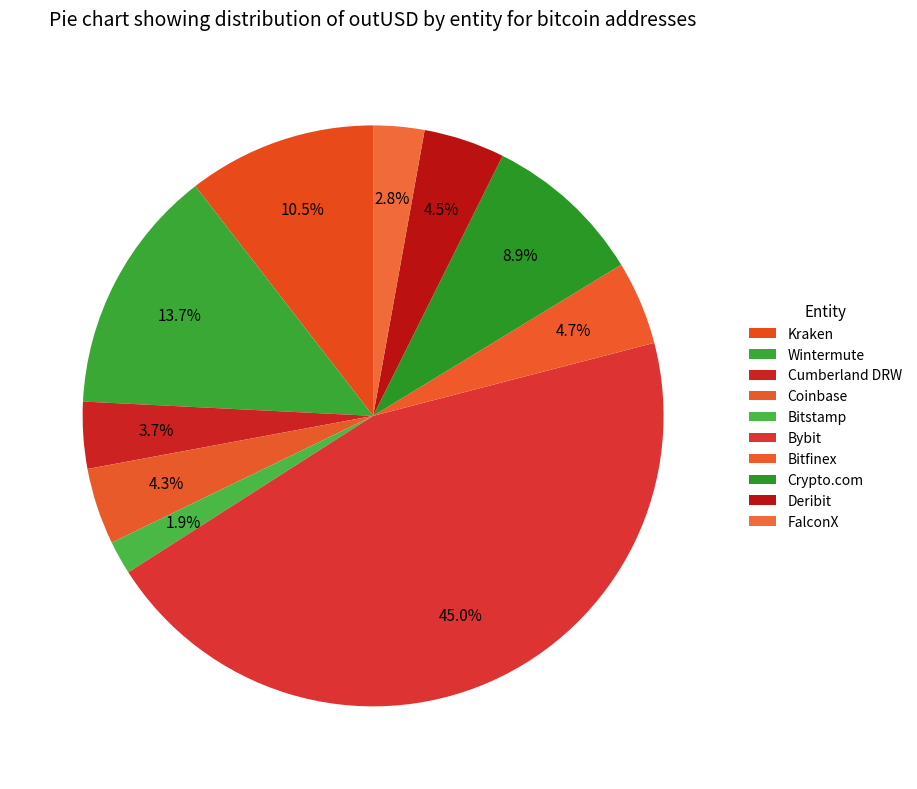

How many slices are in this pie chart?

10